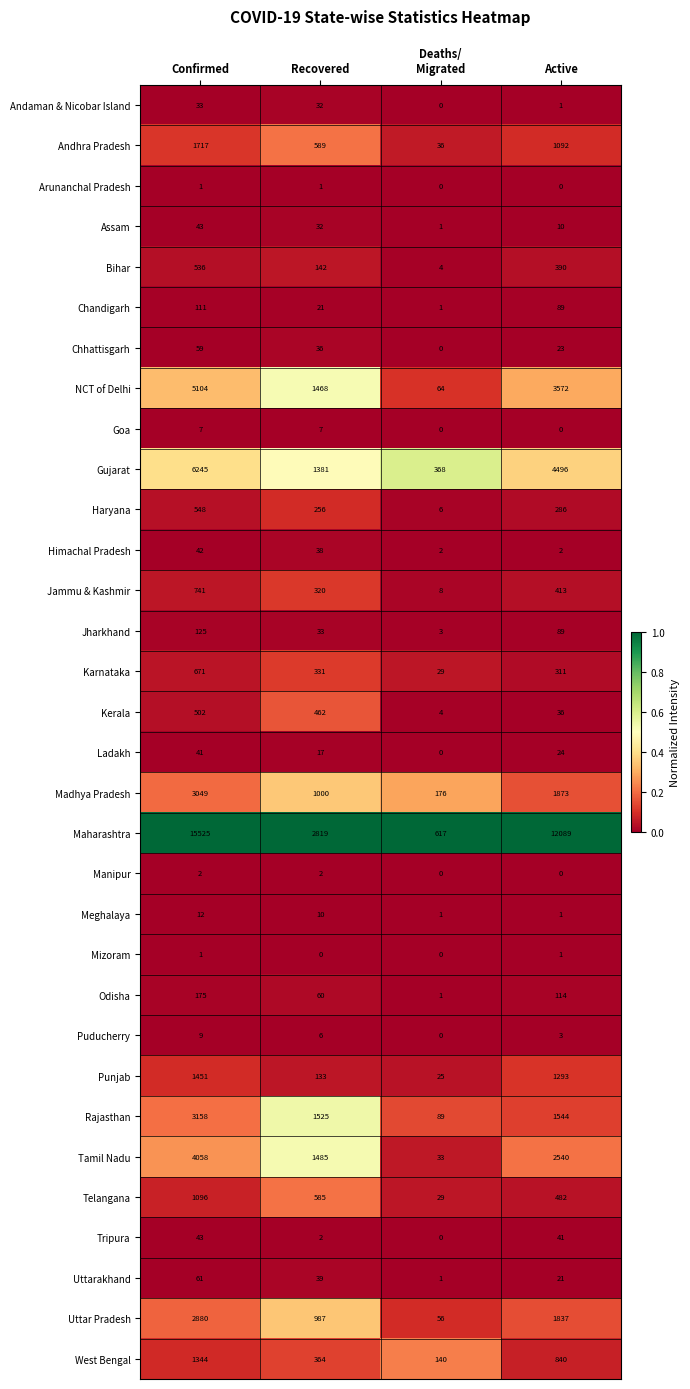

At which category is the sum across all series the highest?

Confirmed